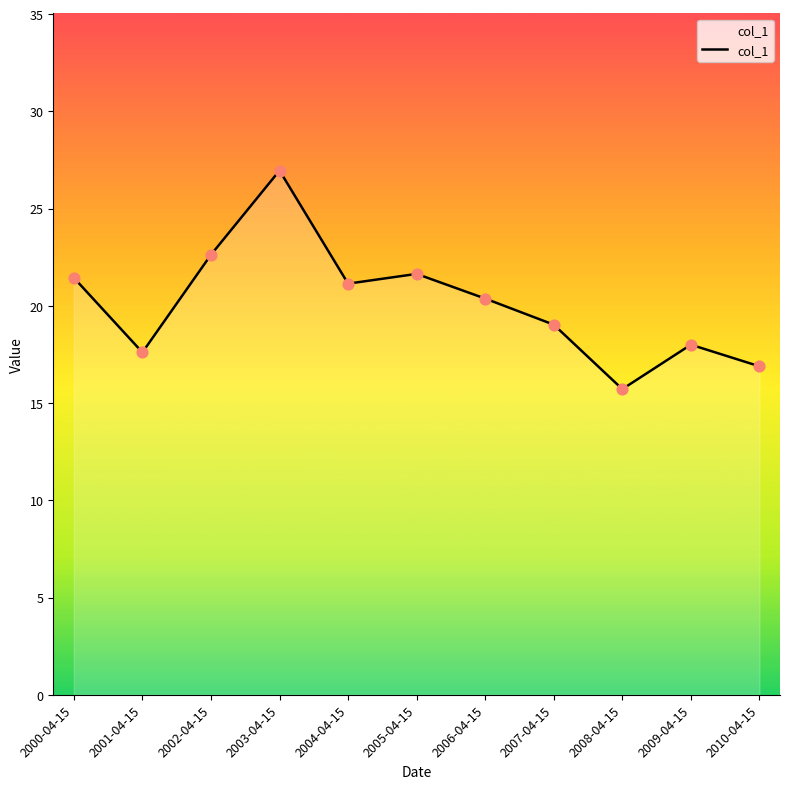

Which has a higher value, 2001-04-15 or 2000-04-15?

2000-04-15